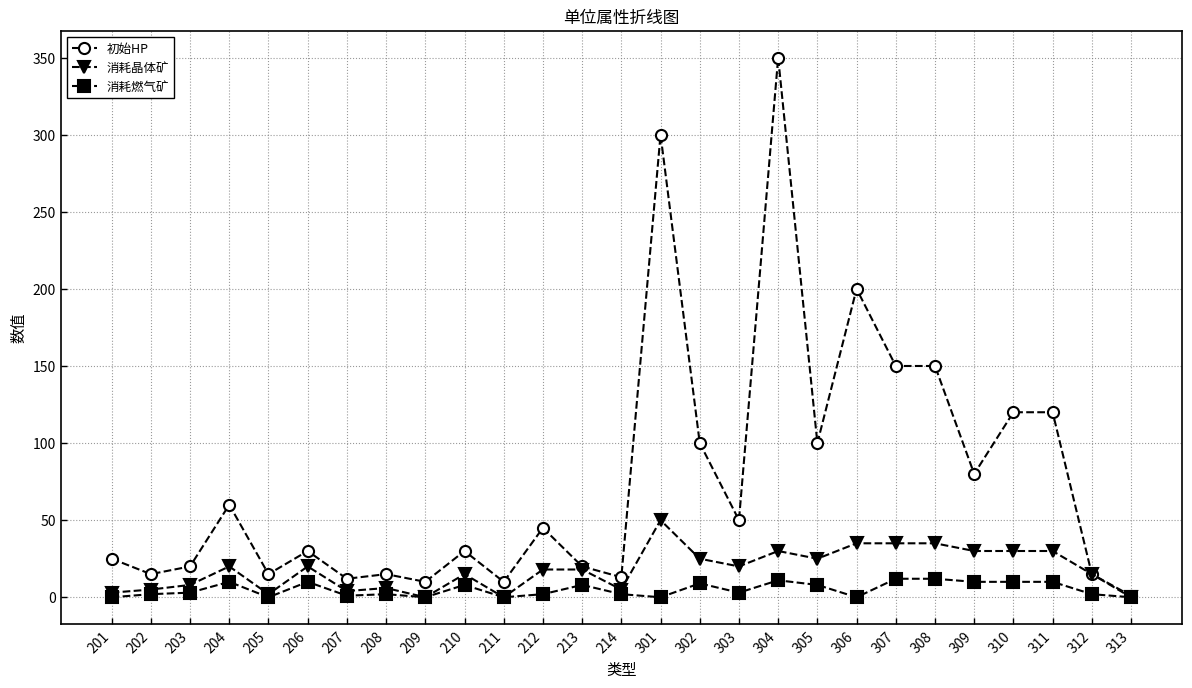

What is the greatest value displayed?

350